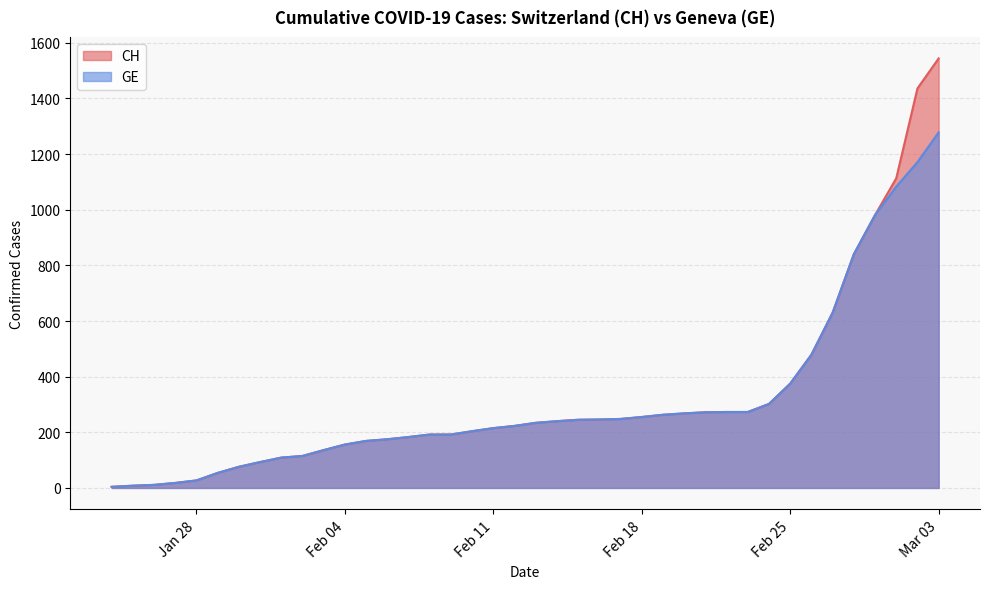

Is the value of CH at 2020-02-07 greater than the value of GE at 2020-03-01?

No